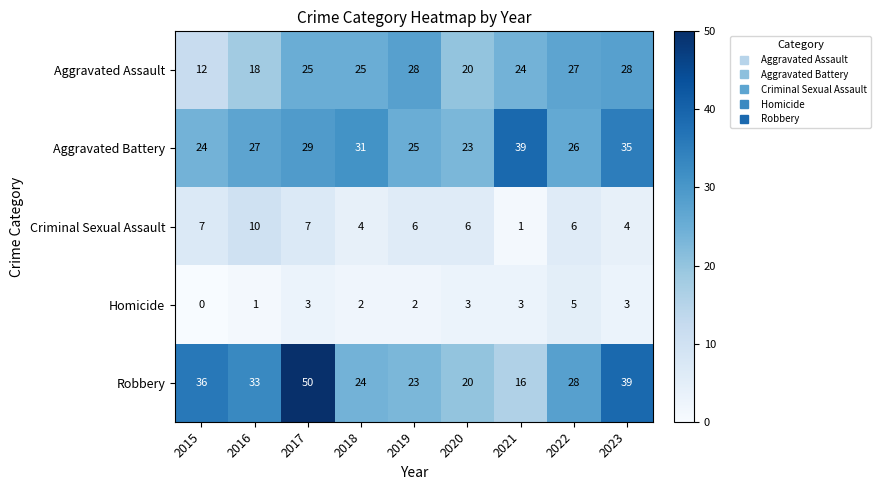

Which series has the largest total across all categories?

Robbery